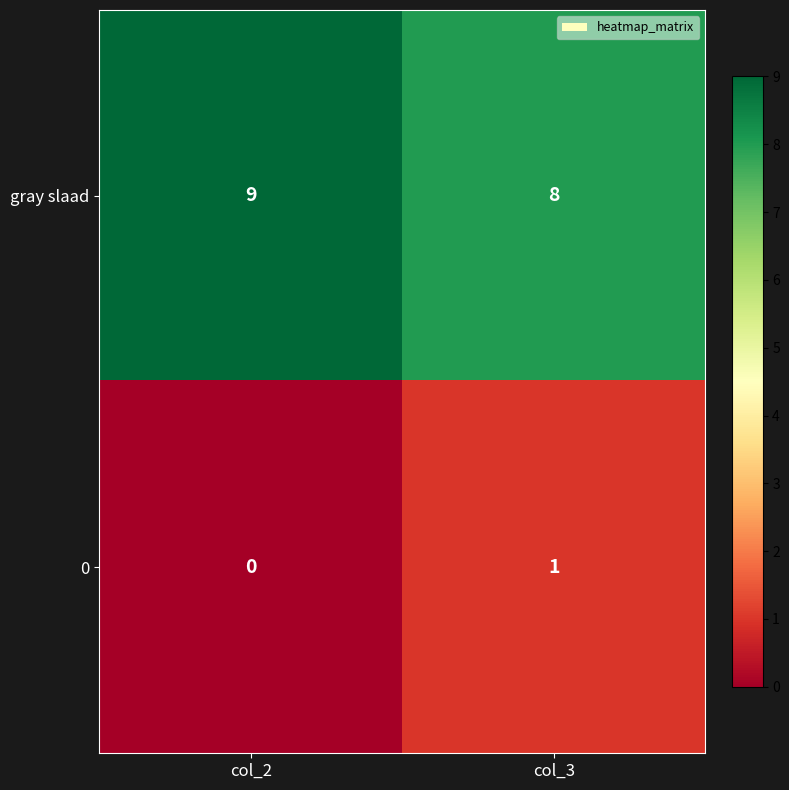

What is the sum of the gray slaad values at col_3 and col_2?

17